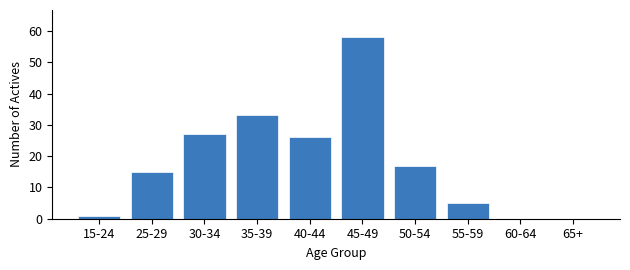

Reading left to right, what are all the values shown in this chart?

15-24=1	25-29=15	30-34=27	35-39=33	40-44=26	45-49=58	50-54=17	55-59=5	60-64=0	65+=0